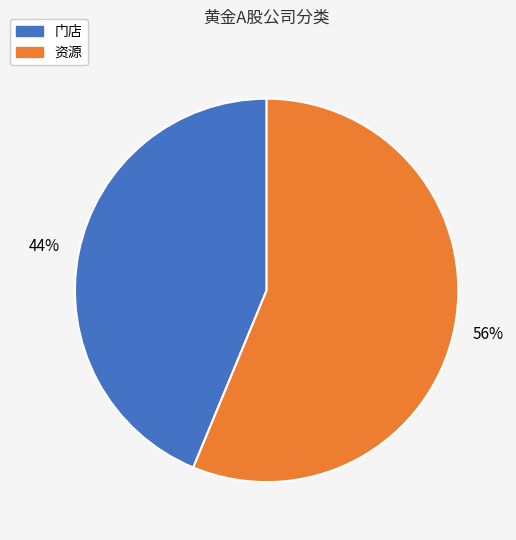

Is the sum of 资源 and 门店 greater than half?

Yes